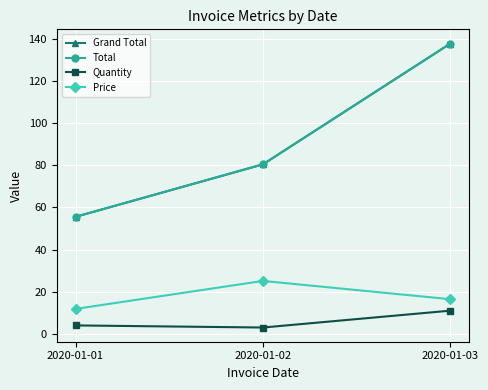

Which has a higher value, 2020-01-02 or 2020-01-03?

2020-01-03